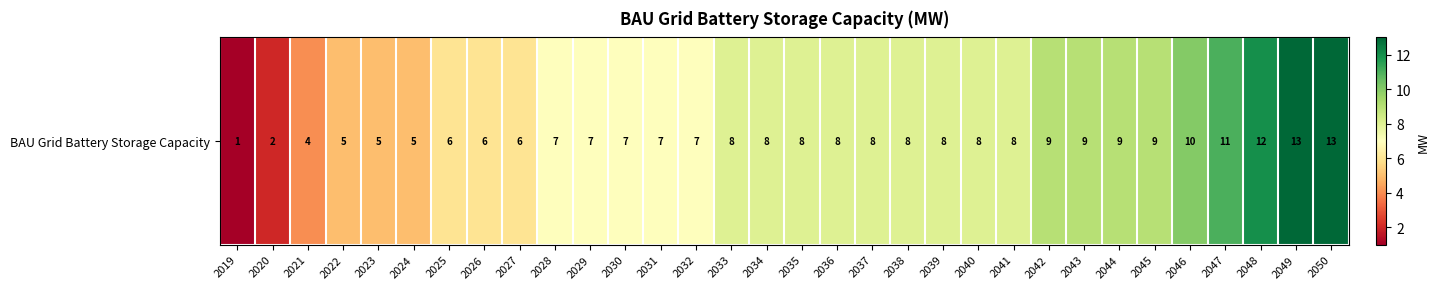

What is the ratio of the value at 2021 to the value at 2037?

0.5